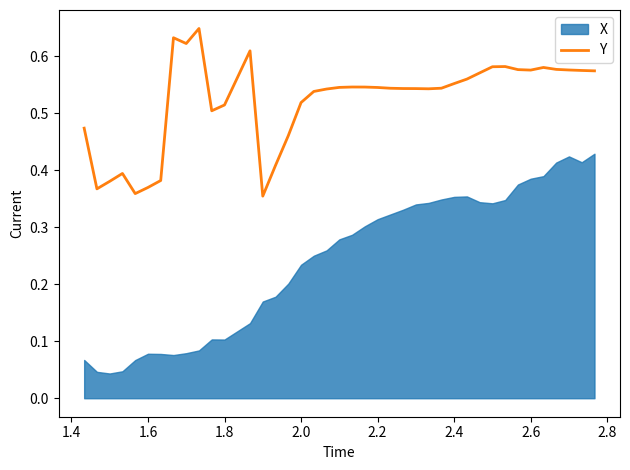

How many data points does each series have?

40